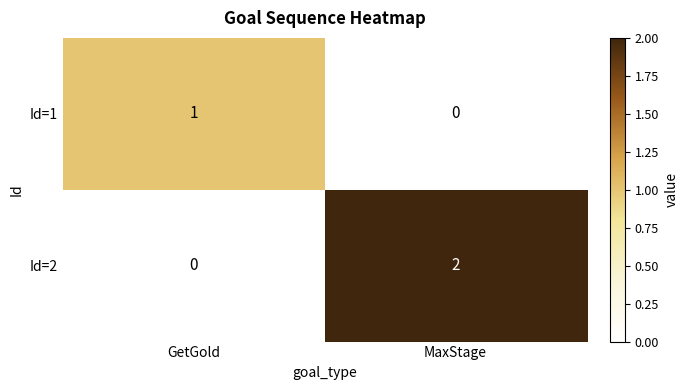

Rank the series at GetGold from lowest to highest value.

Id=2, Id=1